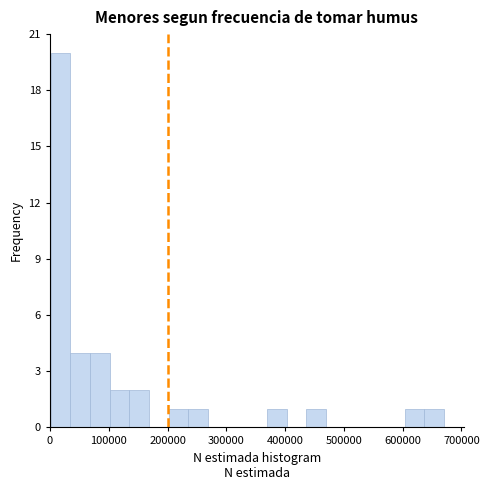

Around what value on the x-axis is the tallest bar? Give the approximate position of its centre, as read against the axis.

20000